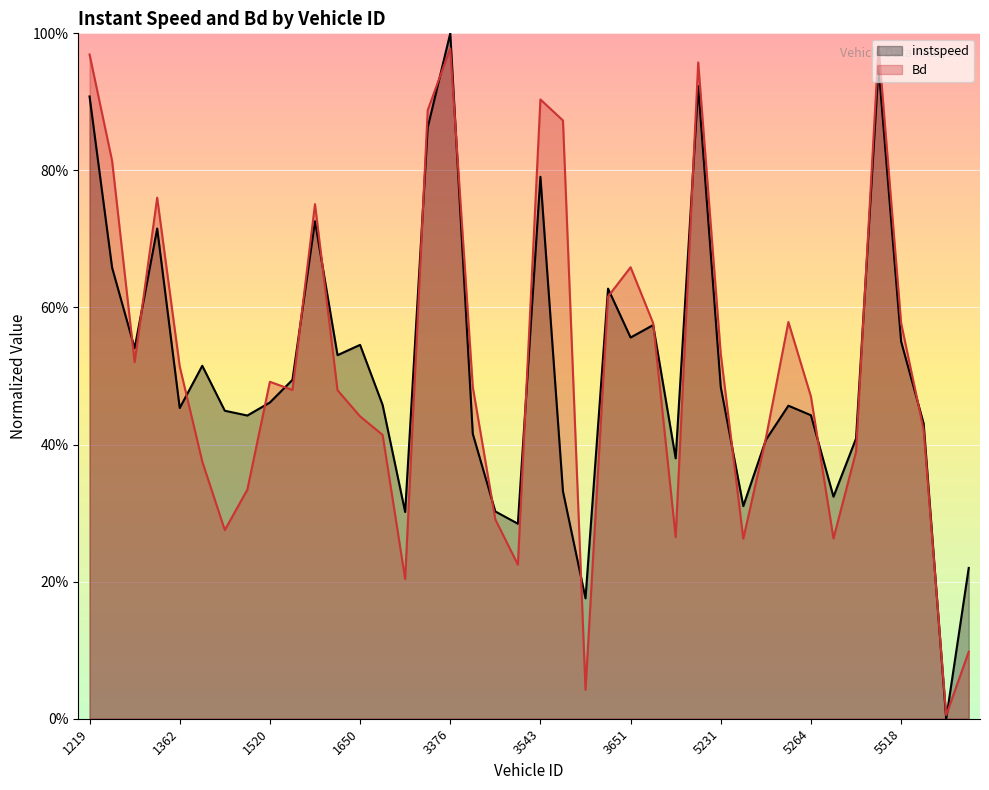

Between 23 and 26, which is larger?

23